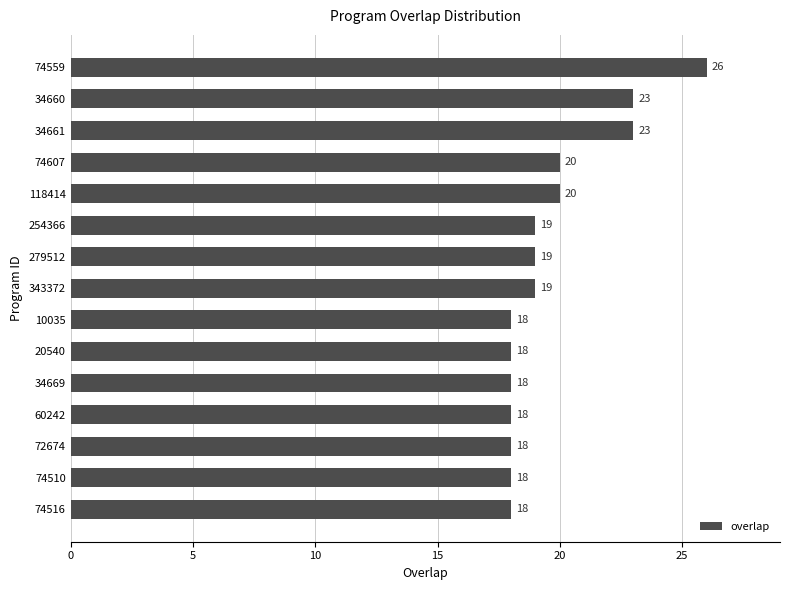

What is the label of the 6th bar from the bottom?

20540